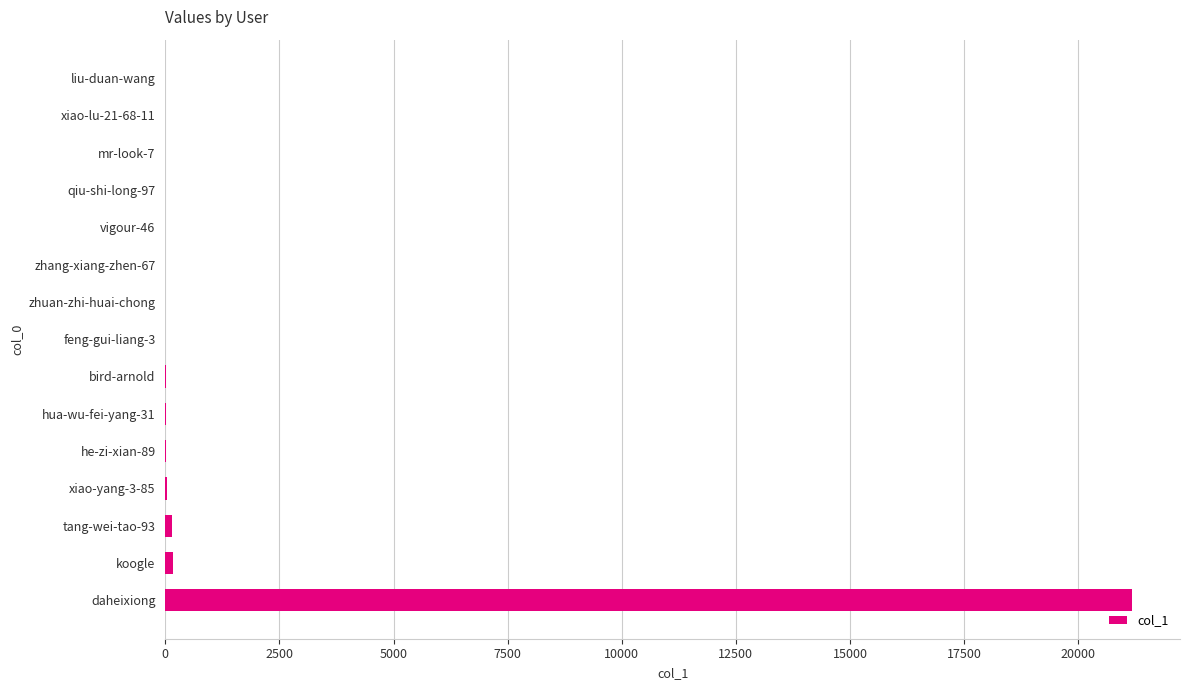

Read the value at daheixiong.

21171